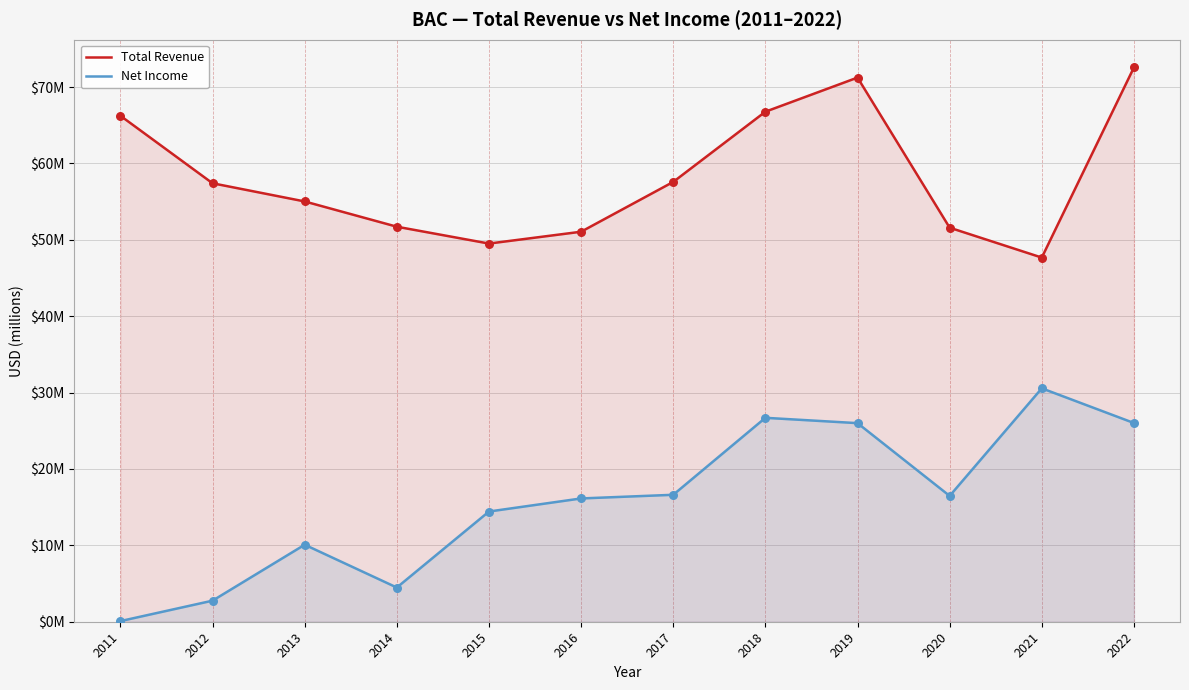

Which series has the largest Y range (max minus min)?

Net Income